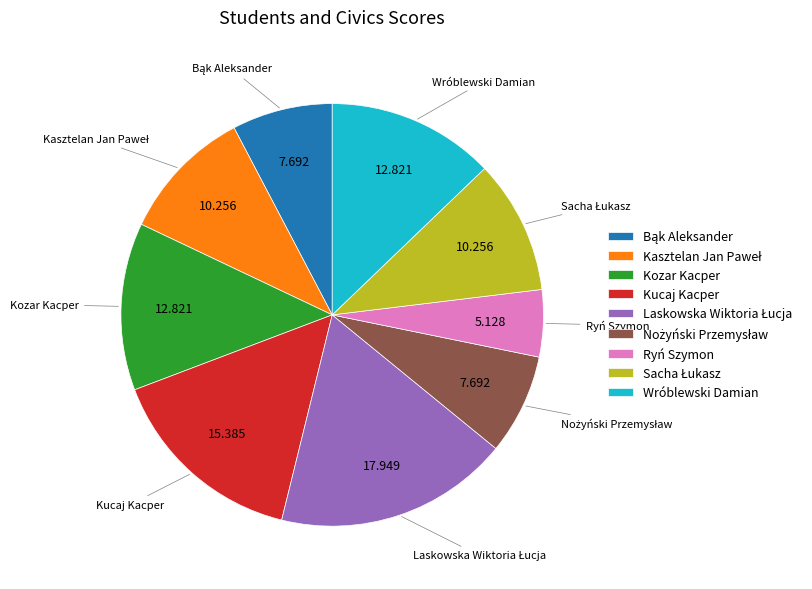

Which slice is the smallest?

Ryń Szymon